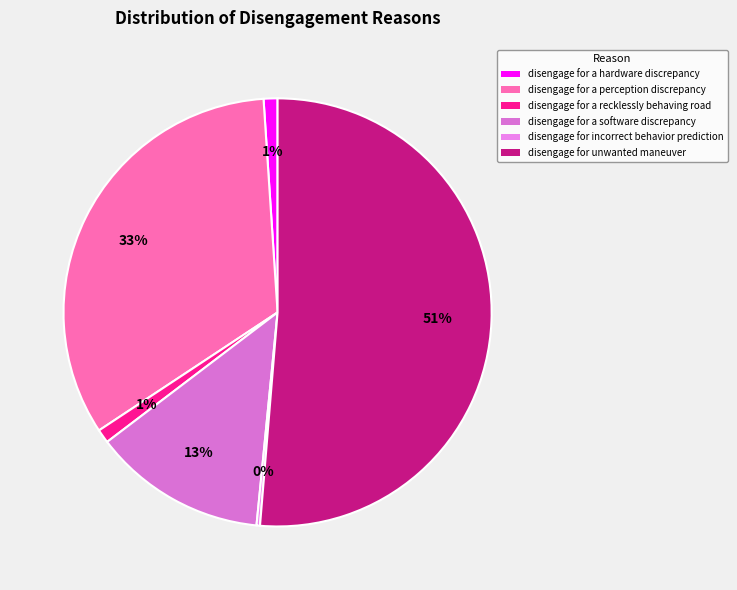

What percentage is the disengage for a software discrepancy slice, to the nearest percent?

13%